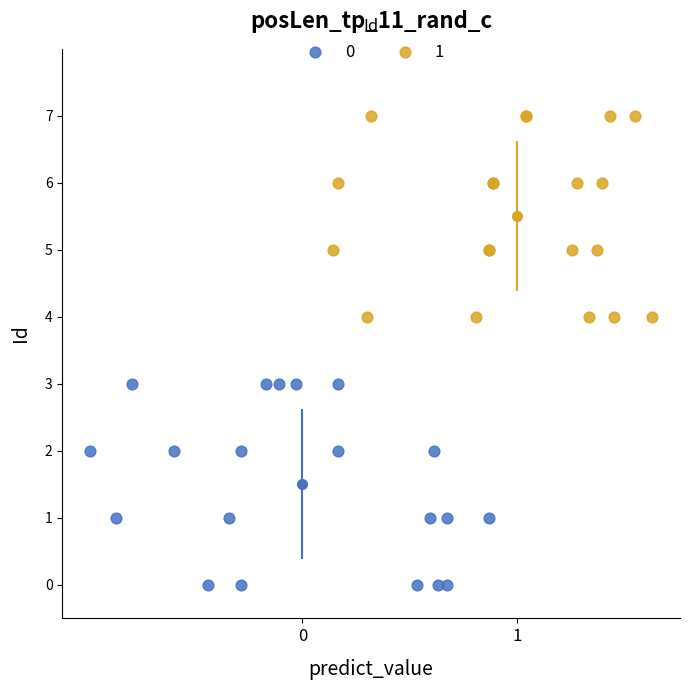

What are all the series names shown in the legend?

0, 1